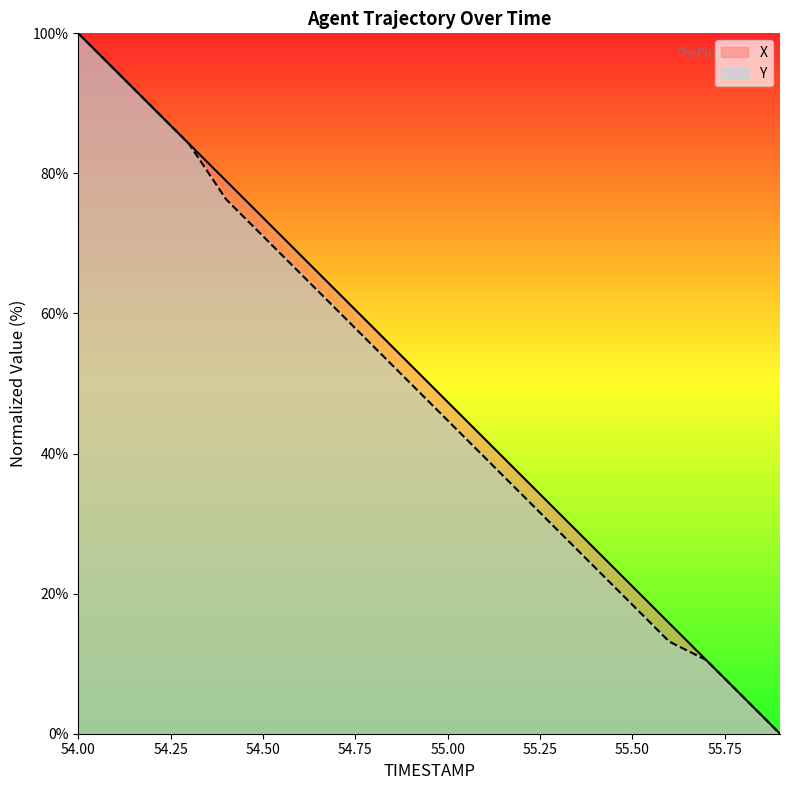

List the series in order of their peak value, highest first.

X, Y